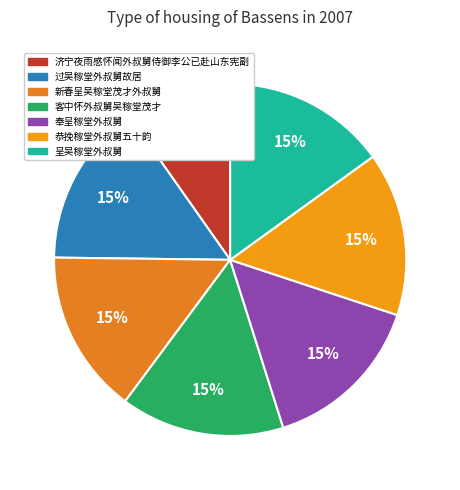

True or false: 过吴稼堂外叔舅故居 accounts for 15% of the total.

True